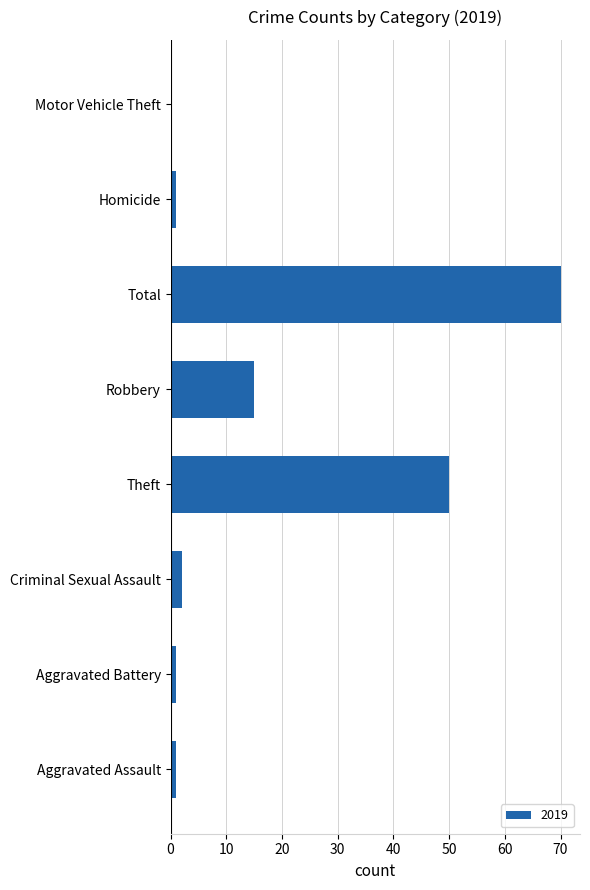

The value at Motor Vehicle Theft is 35. True or false?

False